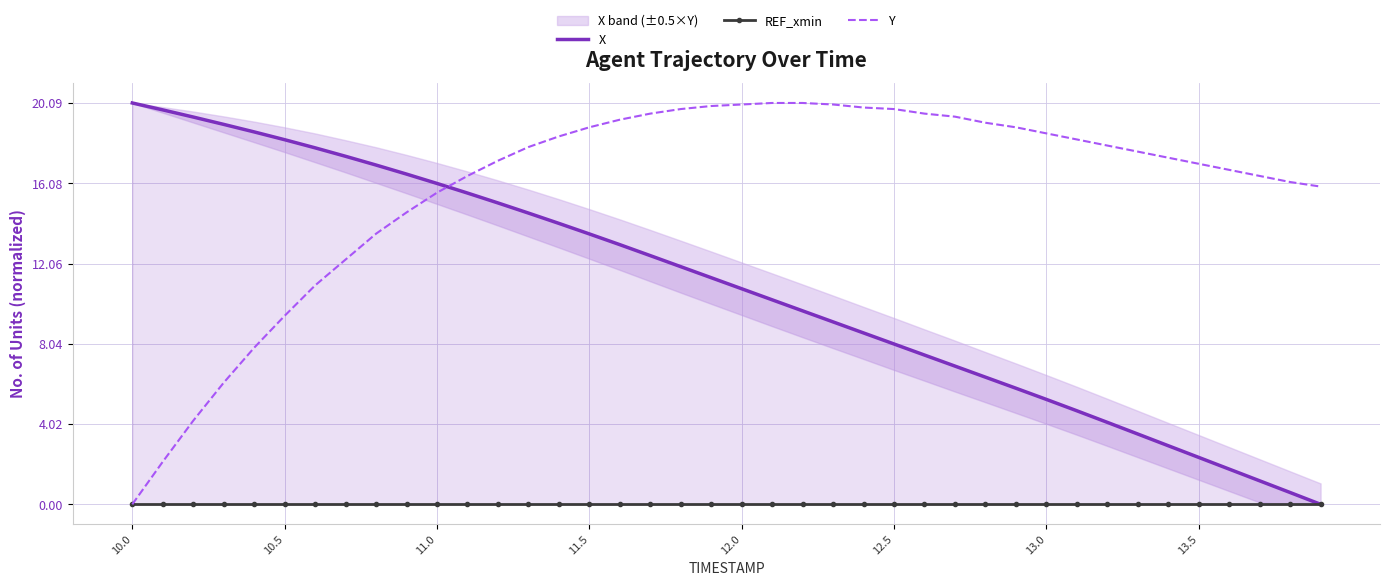

Does the chart have visible grid lines?

Yes